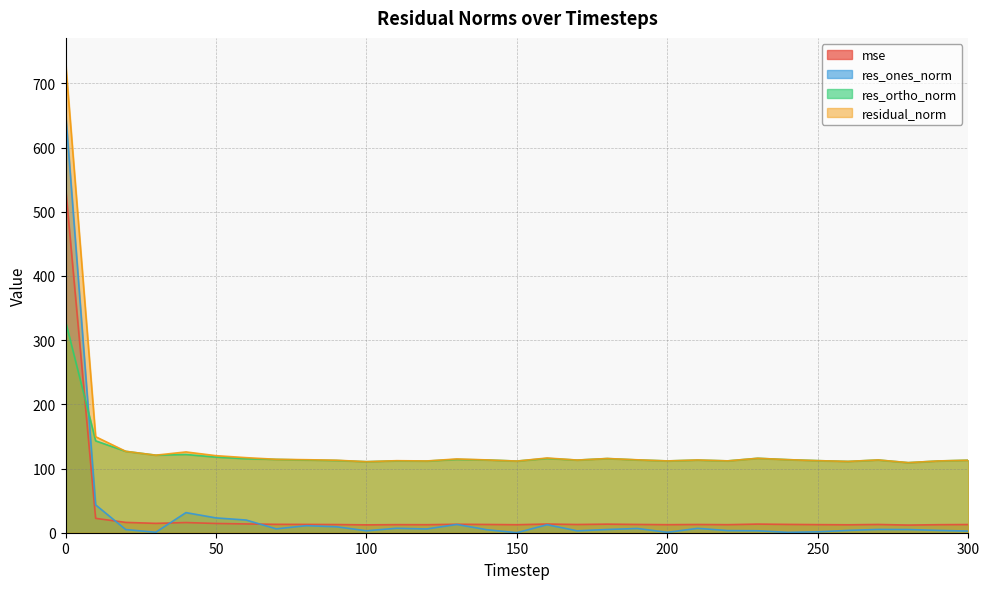

What is the value of the res_ortho_norm point at the 16th from the left?

111.6